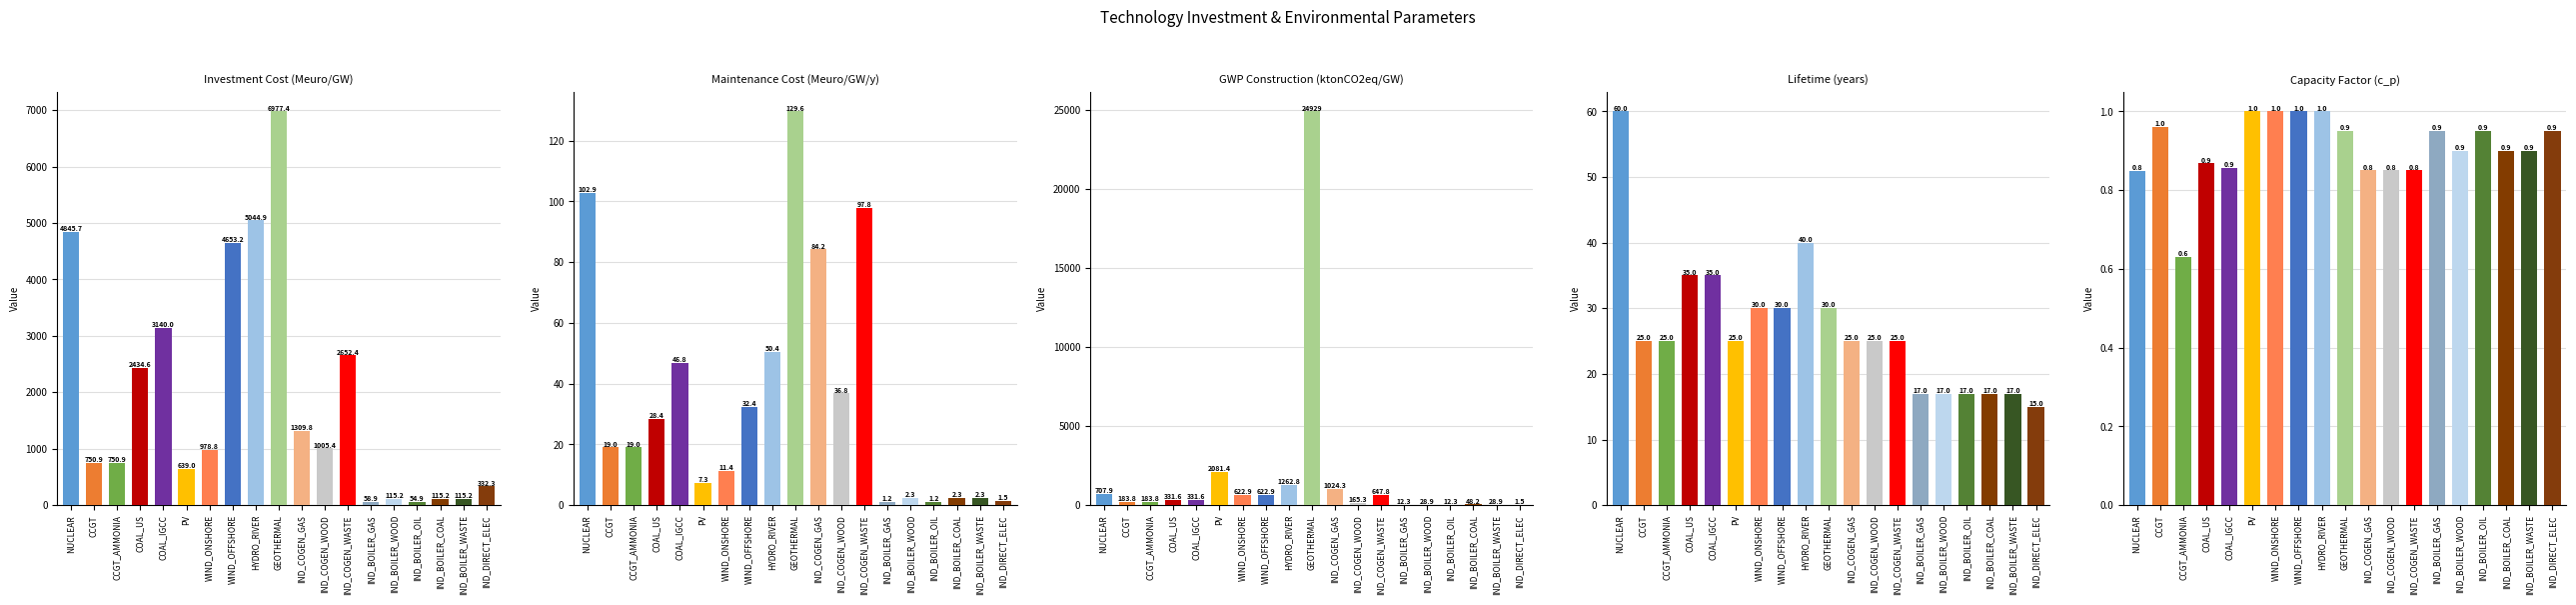

Which has a higher value, IND_BOILER_WOOD or HYDRO_RIVER?

HYDRO_RIVER